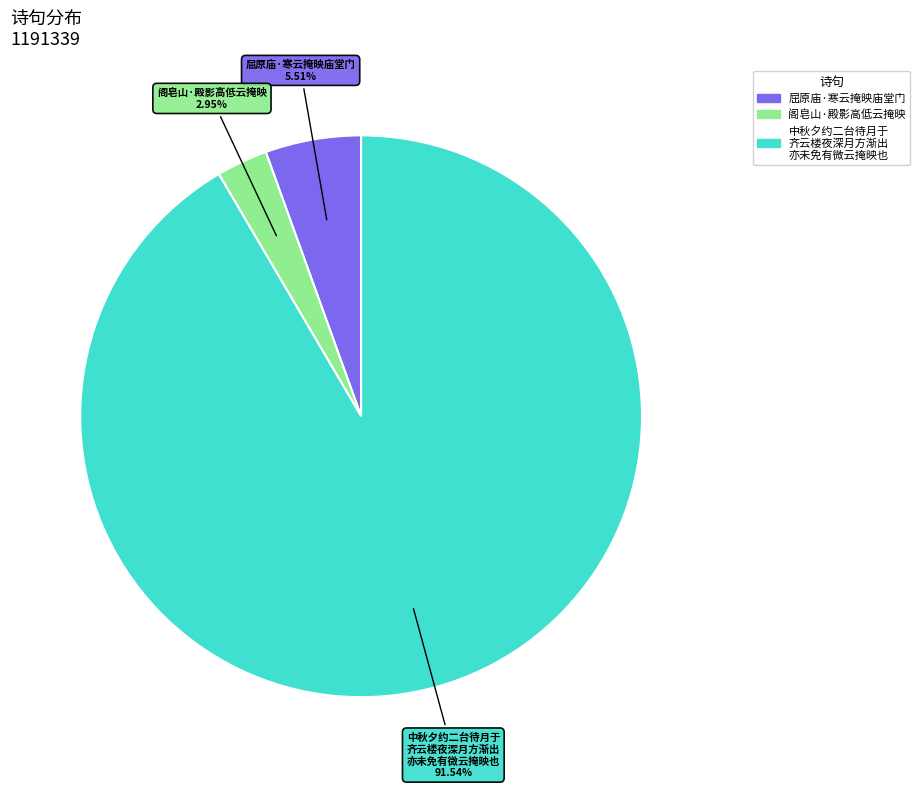

Is there any slice that represents more than half of the pie?

Yes